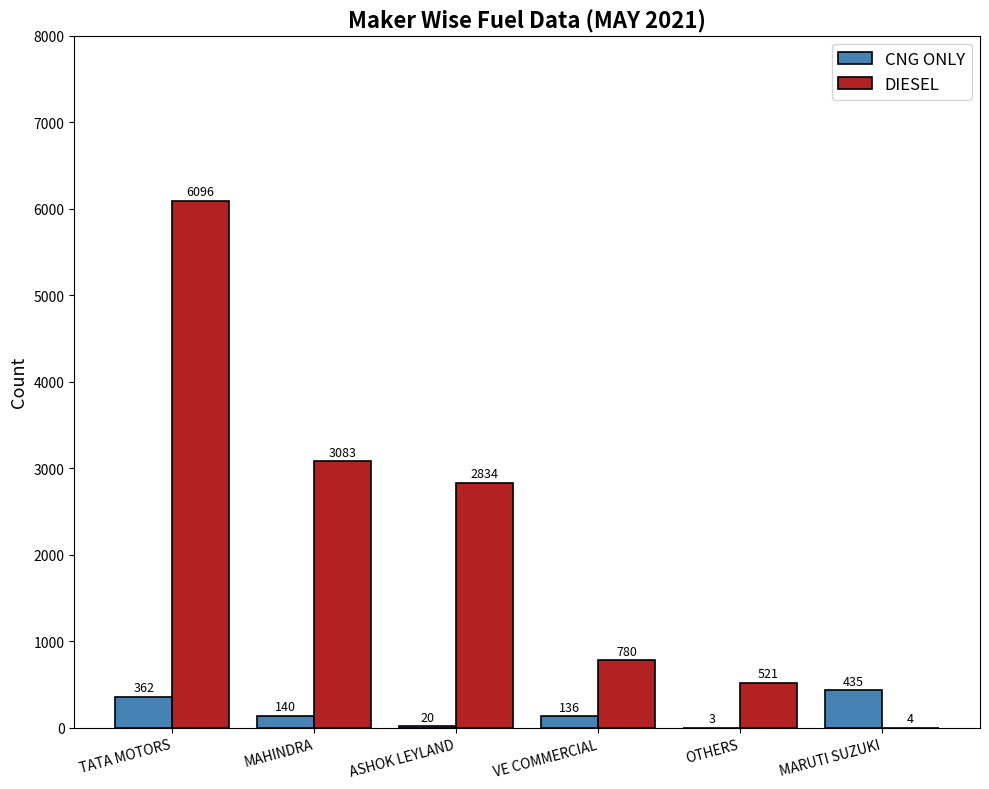

At which label is CNG ONLY closest to 219?

MAHINDRA